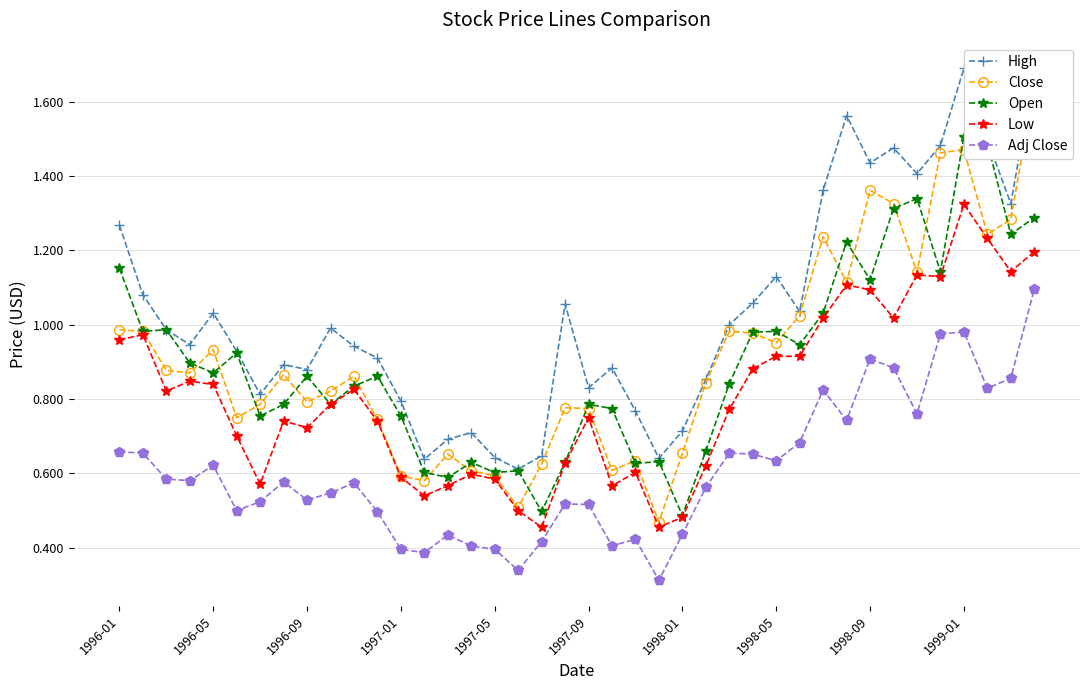

True or false: Low has more than 1 points higher than both neighbors.

True